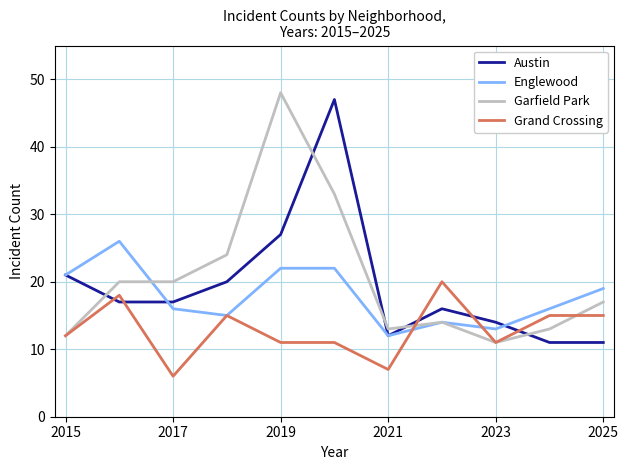

What is the greatest value displayed?

48